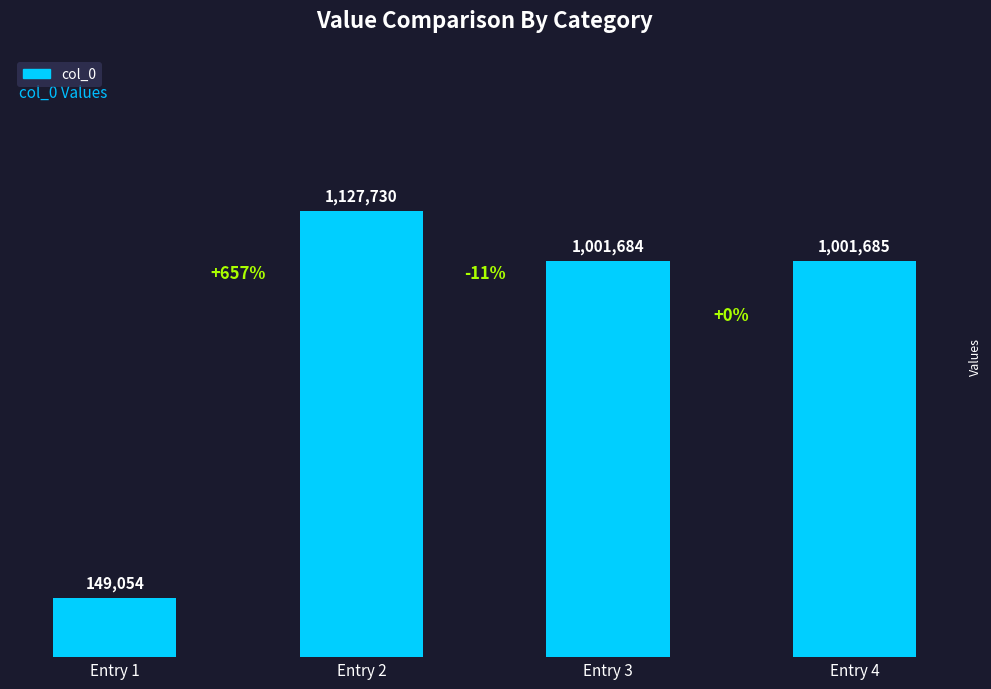

Reading left to right, what are all the values shown in this chart?

Entry 1=149054	Entry 2=1127730	Entry 3=1001684	Entry 4=1001685